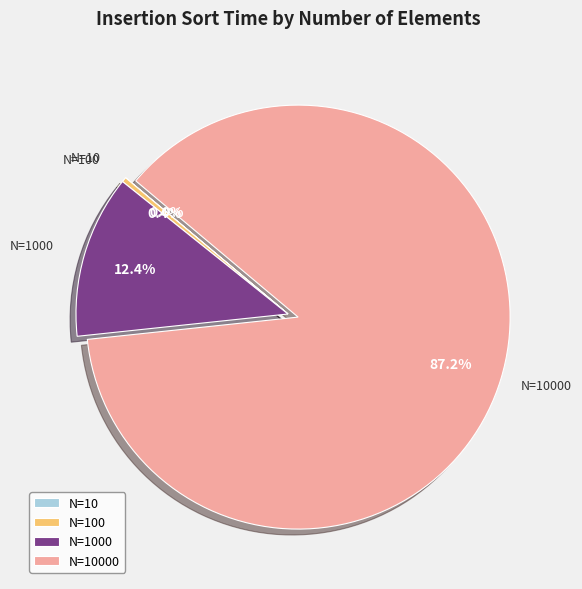

Is there a majority slice in this chart?

Yes